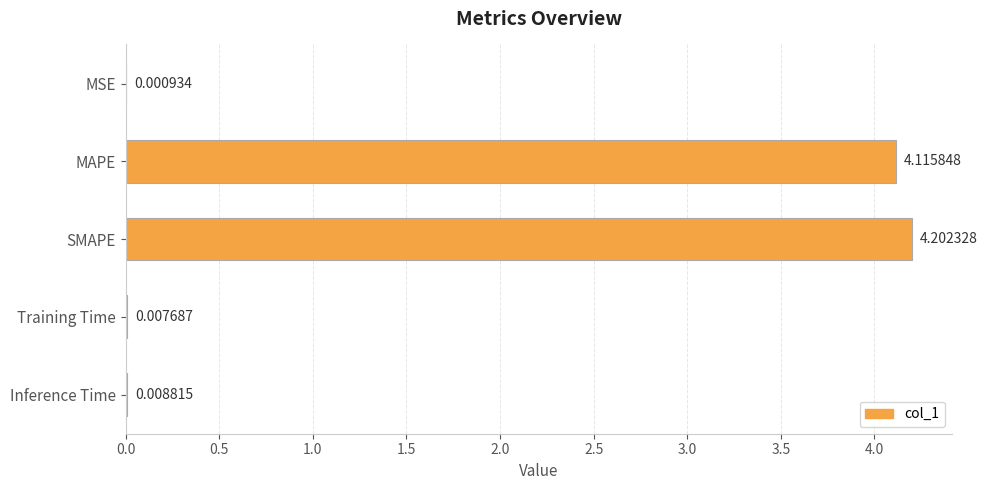

Does the chart contain stacked bars?

No